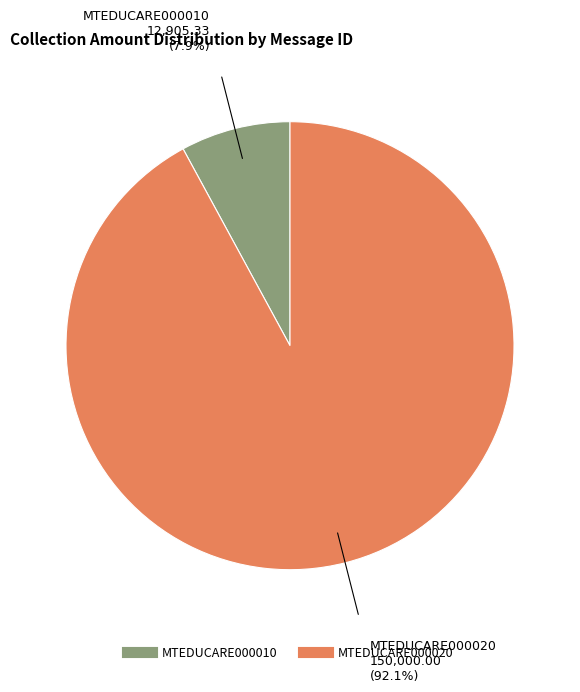

Combined, do MTEDUCARE000010 and MTEDUCARE000020 account for over 50%?

Yes